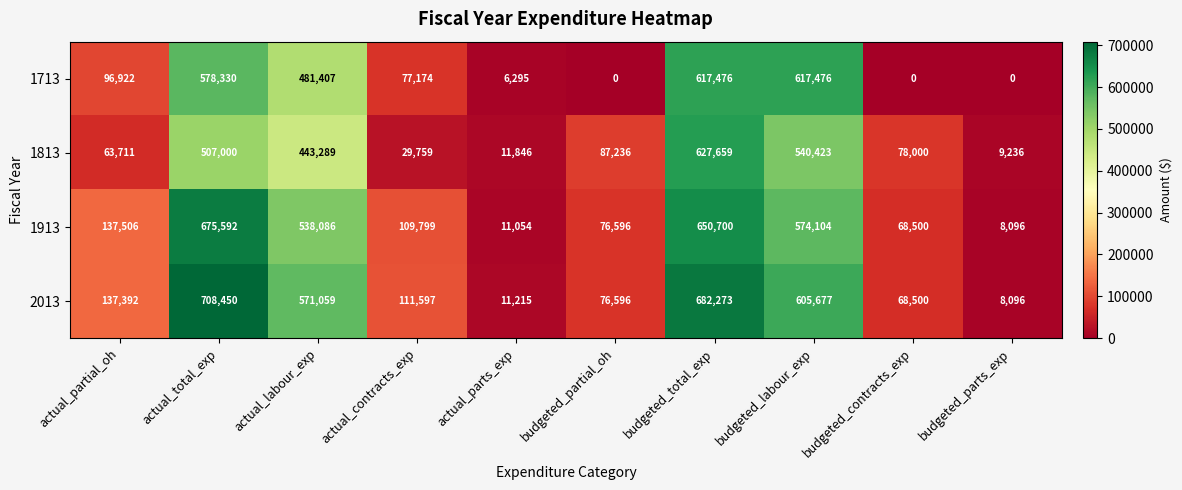

True or false: 2013 has a value of 8096 at budgeted_parts_exp.

True